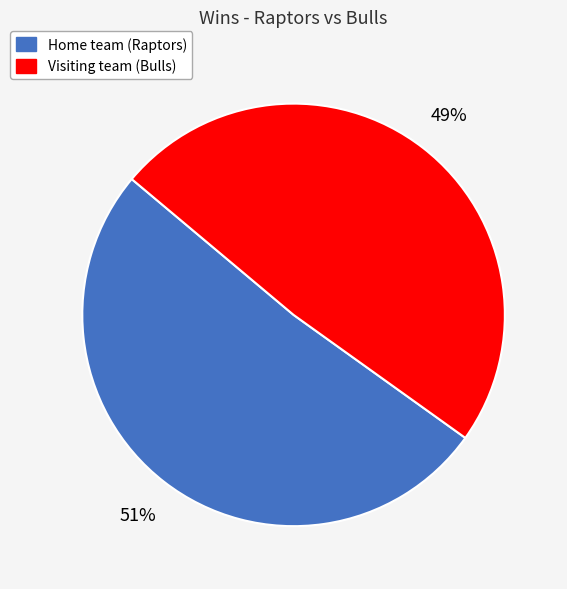

Is it true that Home team (Raptors) is 51% of the pie?

True